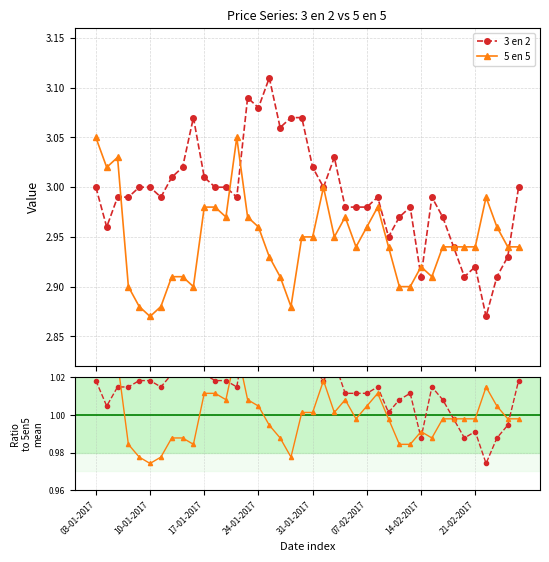

How many intersections are there between 3 en 2 and 5 en 5?

6